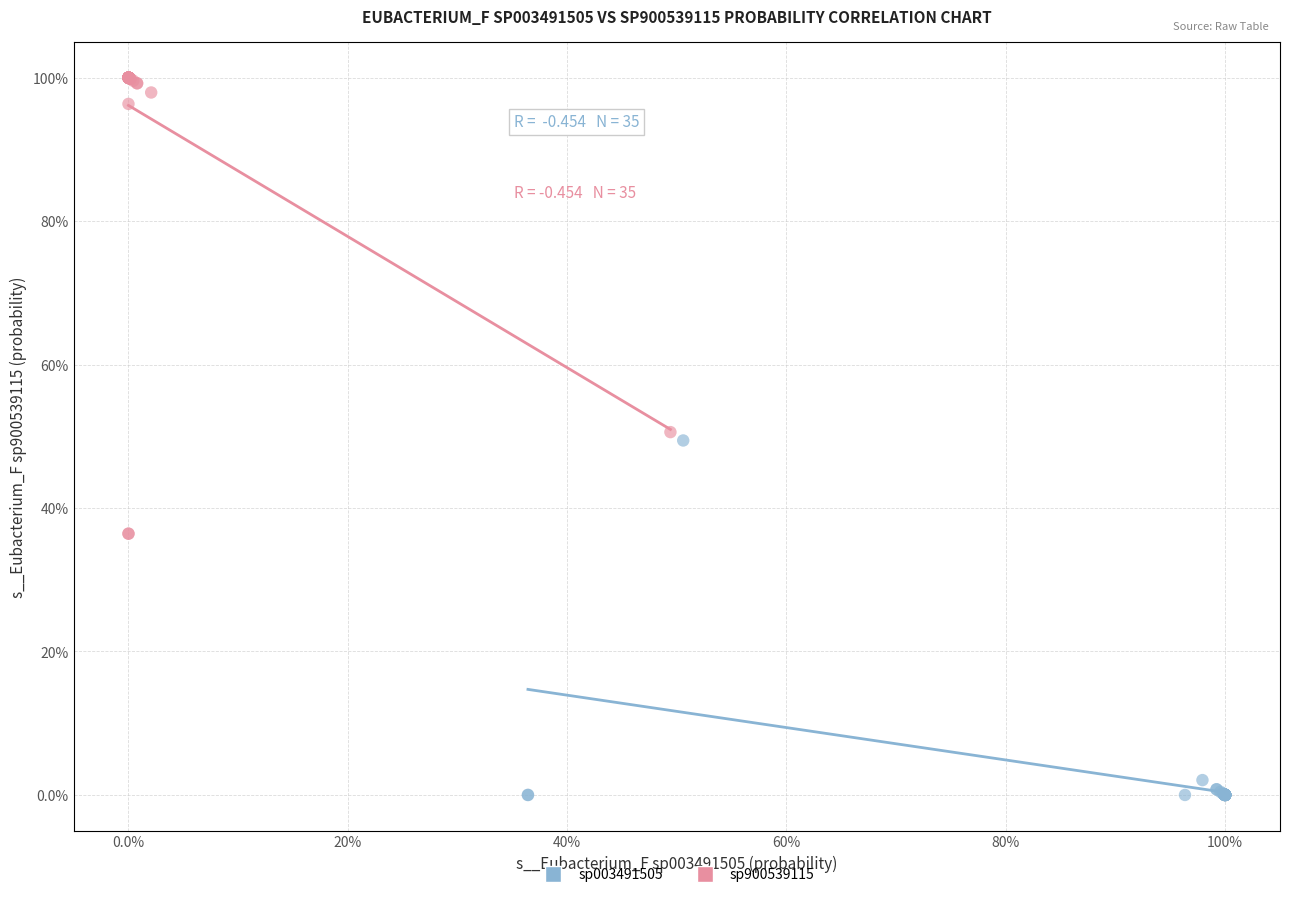

What are all the series names shown in the legend?

sp003491505, sp900539115